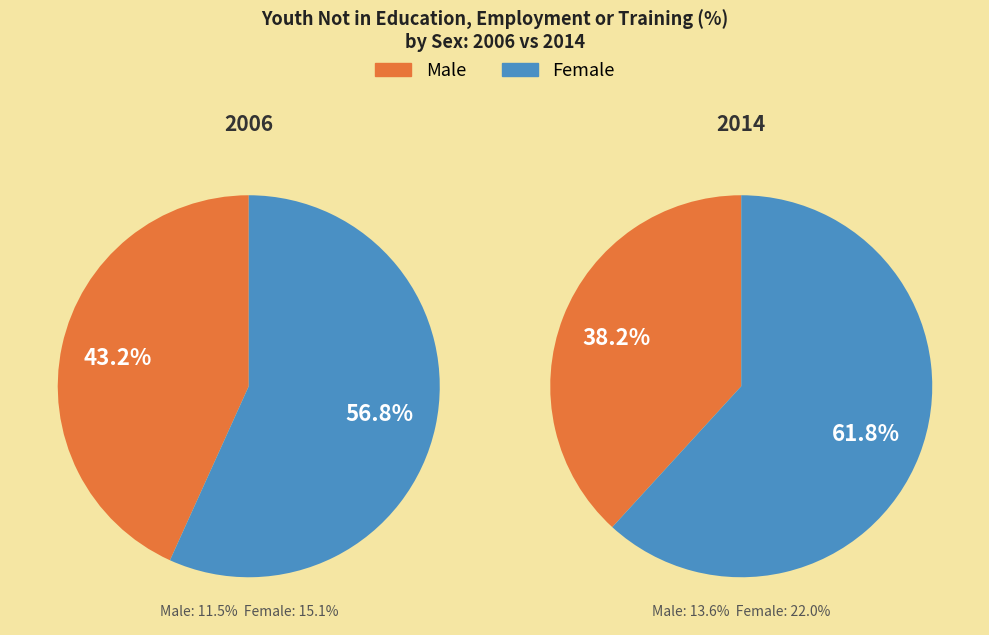

Does 2014 represent more than half of the total?

Yes